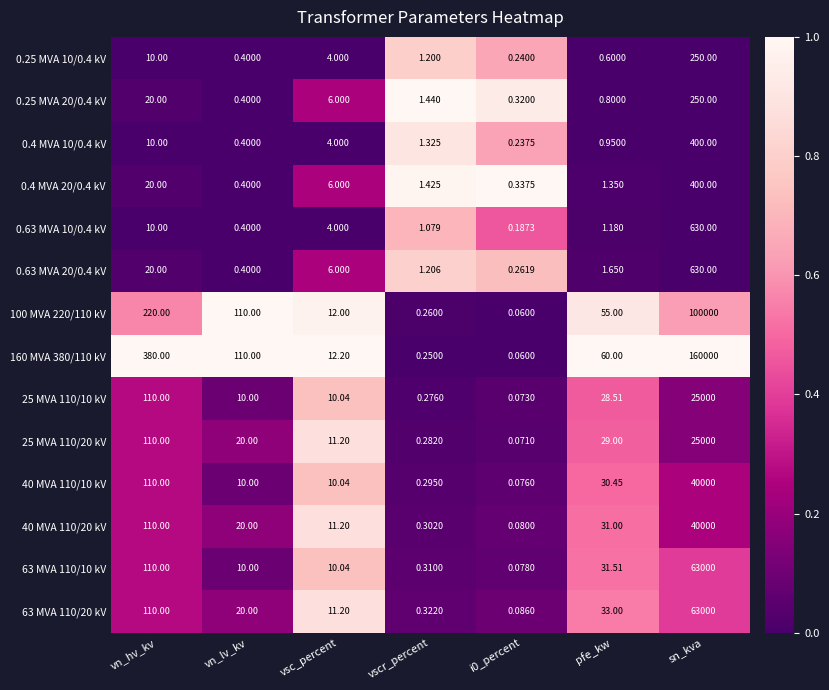

Is the value of 0.4 MVA 10/0.4 kV at vn_hv_kv greater than the value of 40 MVA 110/20 kV at i0_percent?

Yes